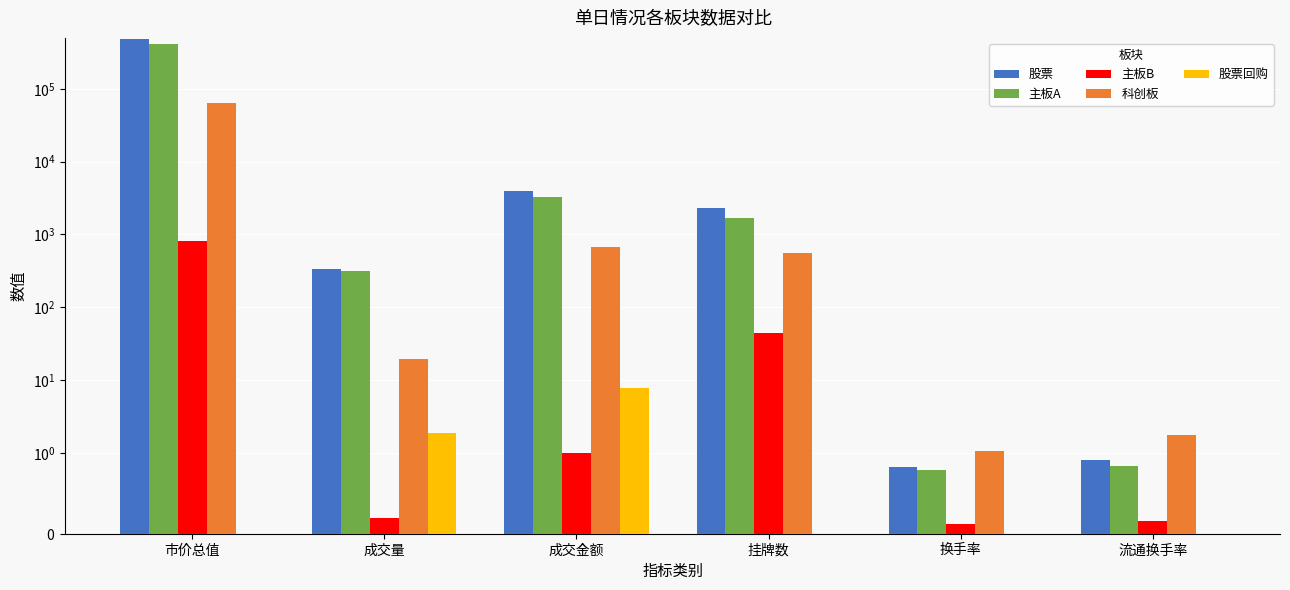

The value of 主板B at 市价总值 is 813.5. True or false?

True